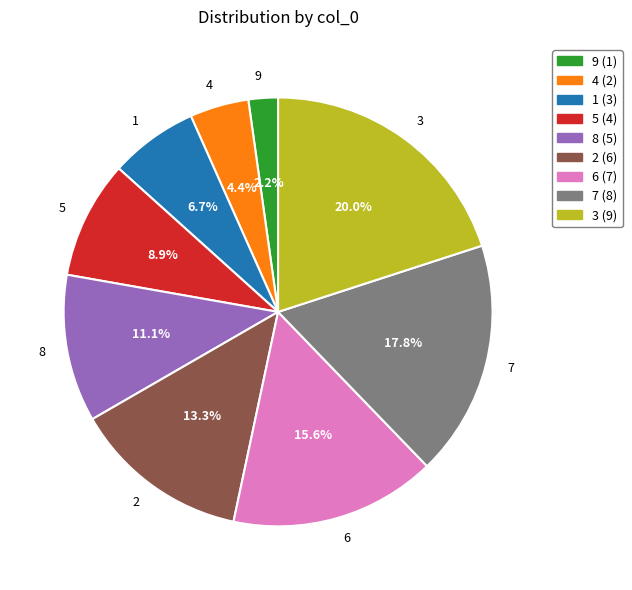

Is there a majority slice in this chart?

No